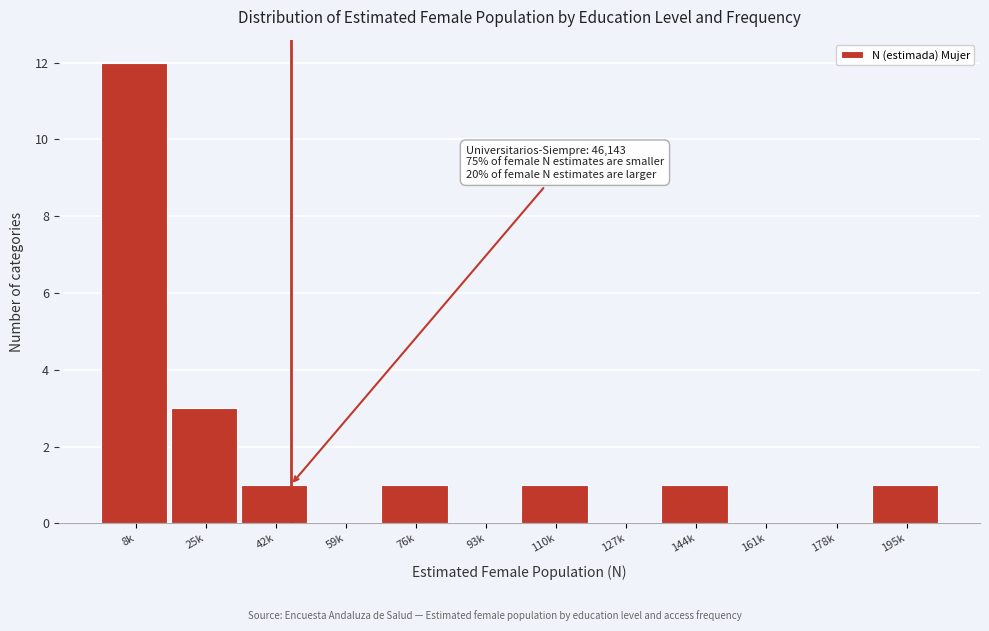

Reading right to left, extract all data points from this chart.

195k=1	178k=0	161k=0	144k=1	127k=0	110k=1	93k=0	76k=1	59k=0	42k=1	25k=3	8k=12